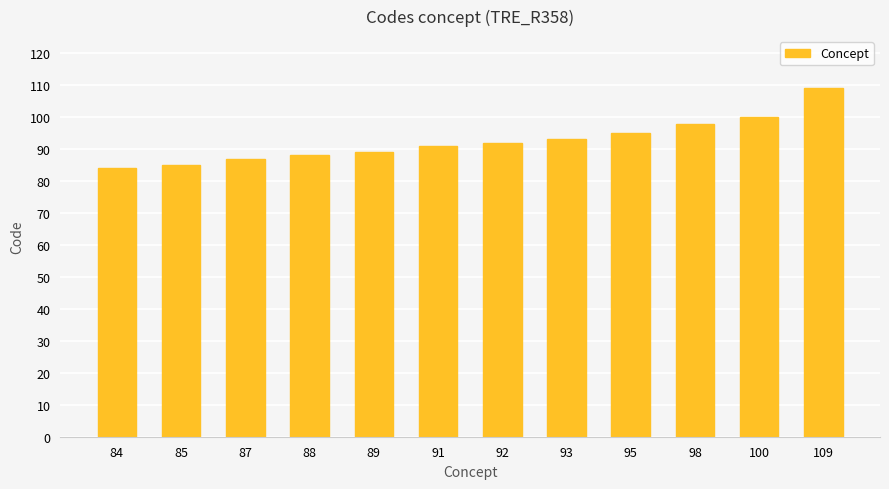

What is the sum of the values at 109 and 87?

196